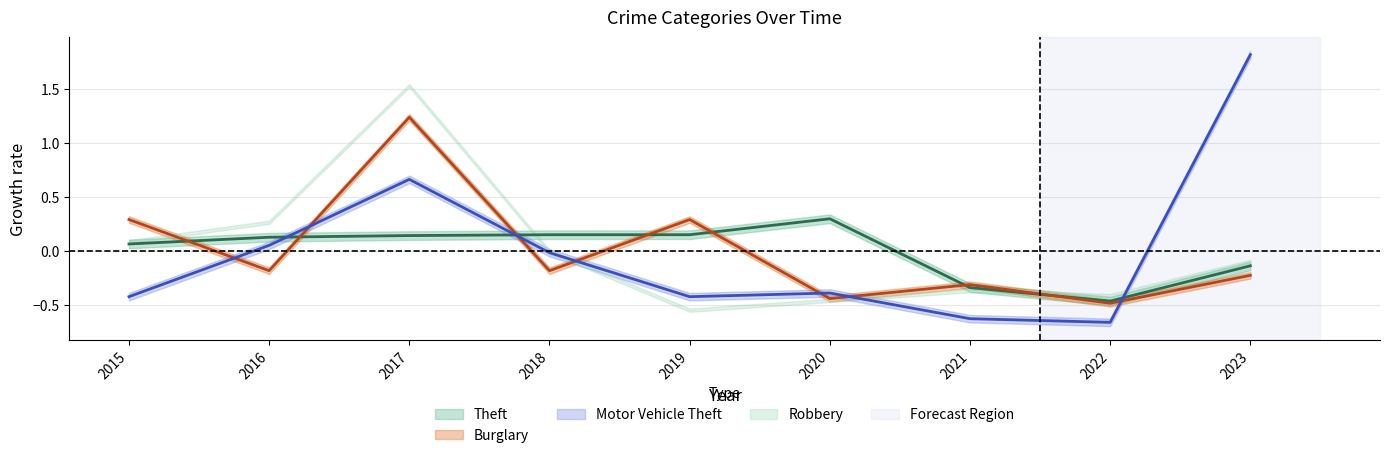

In Theft, how many points are higher than both neighbors (excluding endpoints)?

1